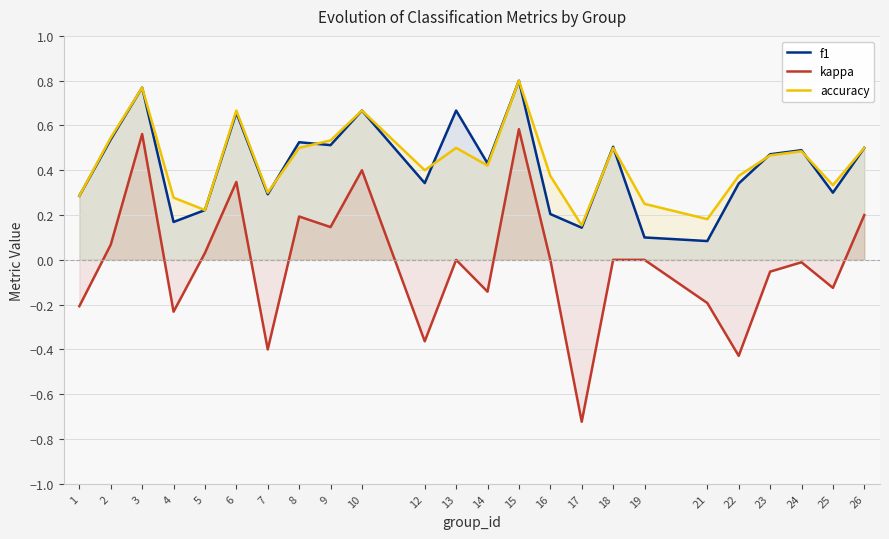

How many times do accuracy and f1 cross each other?

7